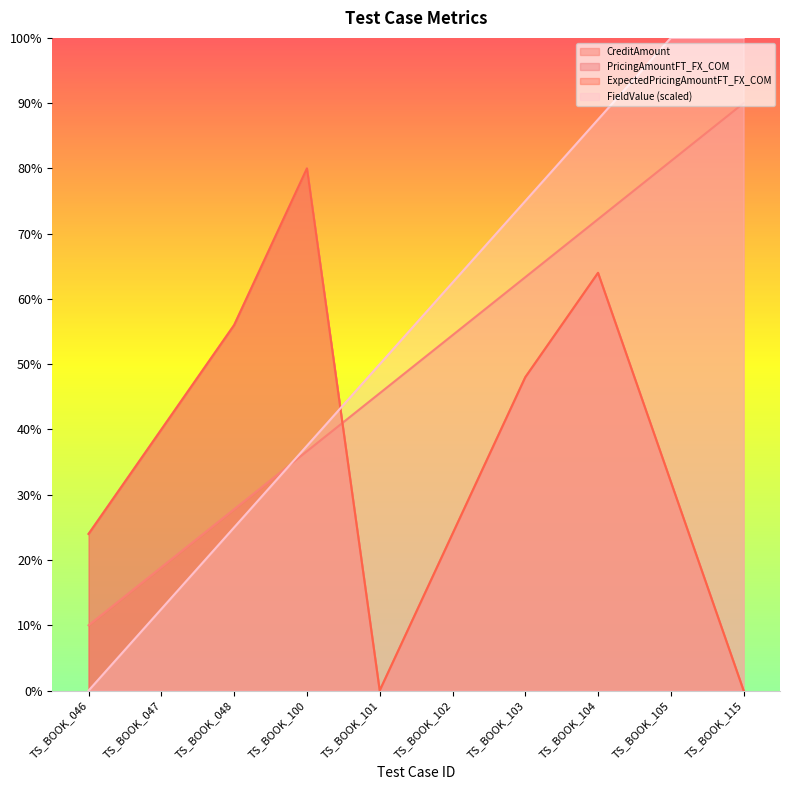

How many data points in FieldValue are less than 62?

5